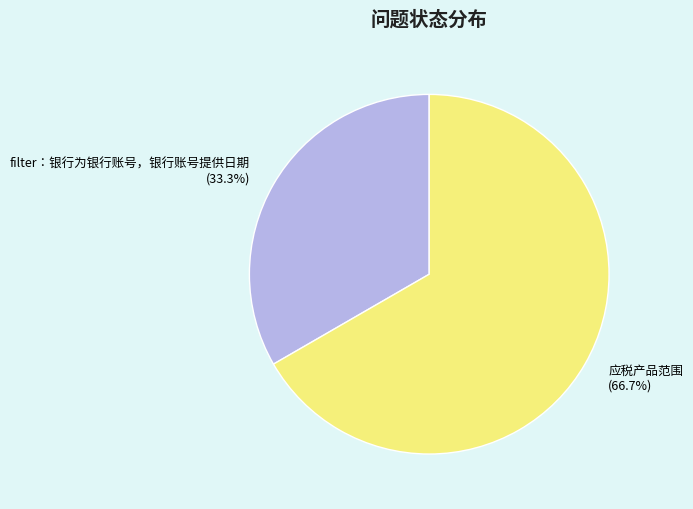

Rank the categories by value from highest to lowest.

应税产品范围, filter：银行为银行账号，银行账号提供日期